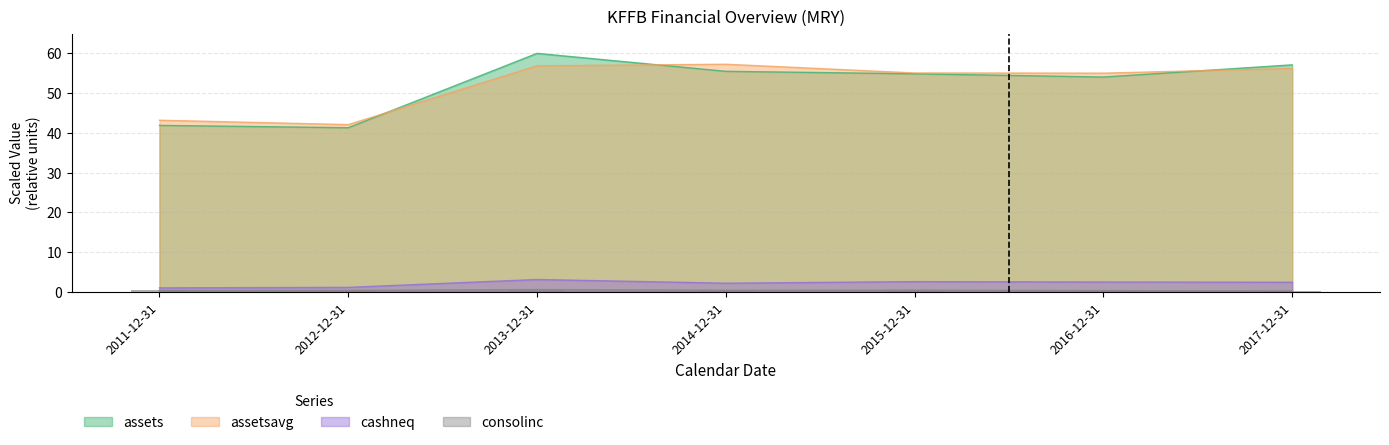

Reading left to right, transcribe all the data shown in this chart.

assets: 2011-12-31=41.9	2012-12-31=41.3	2013-12-31=60.0	2014-12-31=55.5	2015-12-31=54.9	2016-12-31=54.0	2017-12-31=57.1
assetsavg: 2011-12-31=43.2	2012-12-31=42.1	2013-12-31=56.9	2014-12-31=57.3	2015-12-31=55.1	2016-12-31=55.0	2017-12-31=56.2
cashneq: 2011-12-31=1.0	2012-12-31=1.1	2013-12-31=3.1	2014-12-31=2.1	2015-12-31=2.5	2016-12-31=2.4	2017-12-31=2.4
consolinc: 2011-12-31=0.3	2012-12-31=0.3	2013-12-31=0.5	2014-12-31=0.4	2015-12-31=0.4	2016-12-31=0.3	2017-12-31=0.2